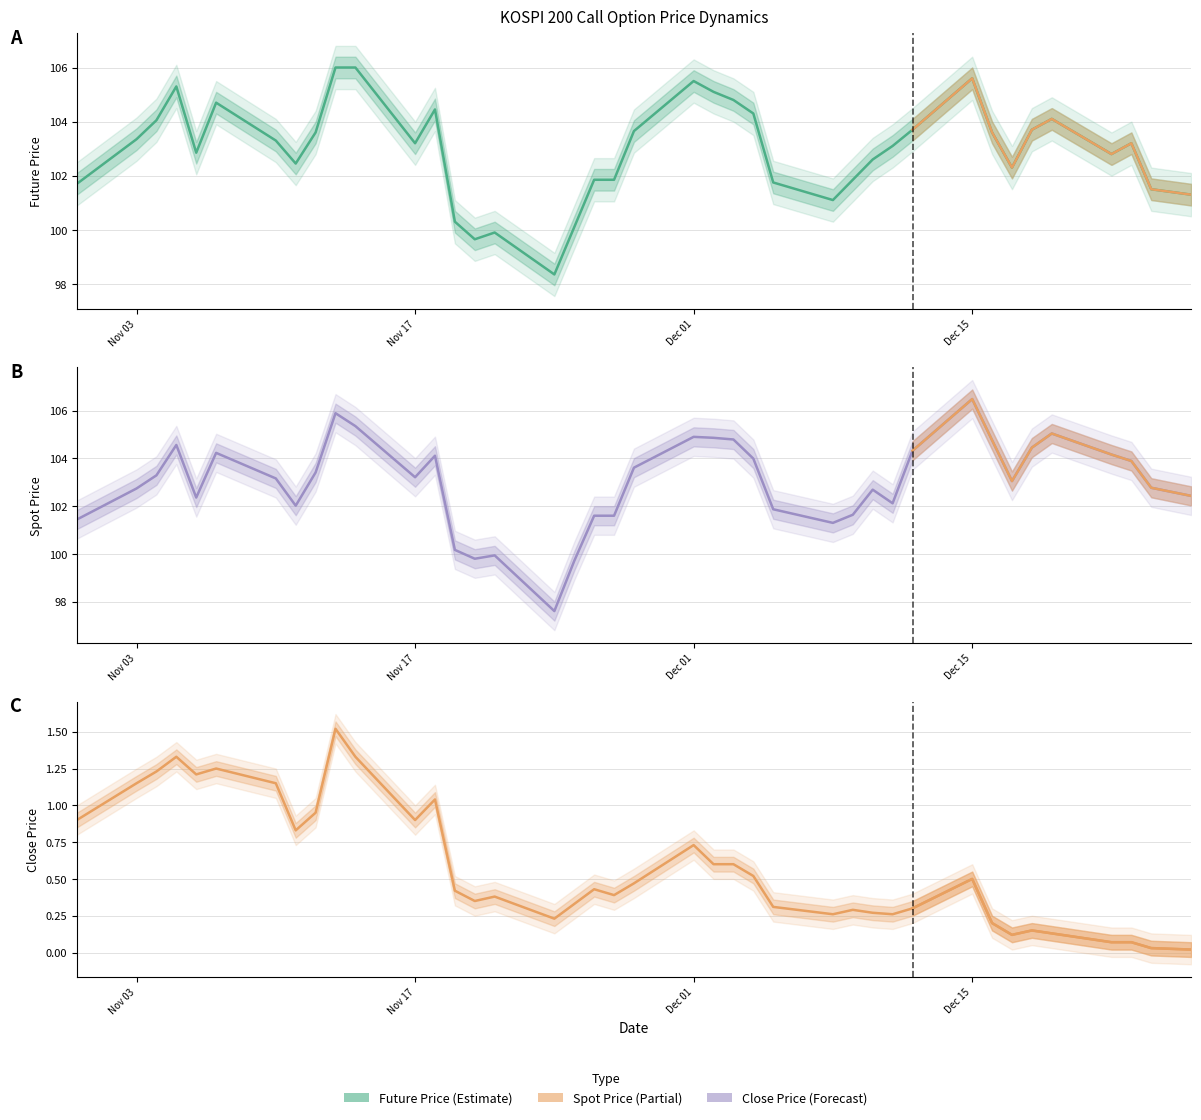

Which series has the largest total across all categories?

SPOT_PRICE